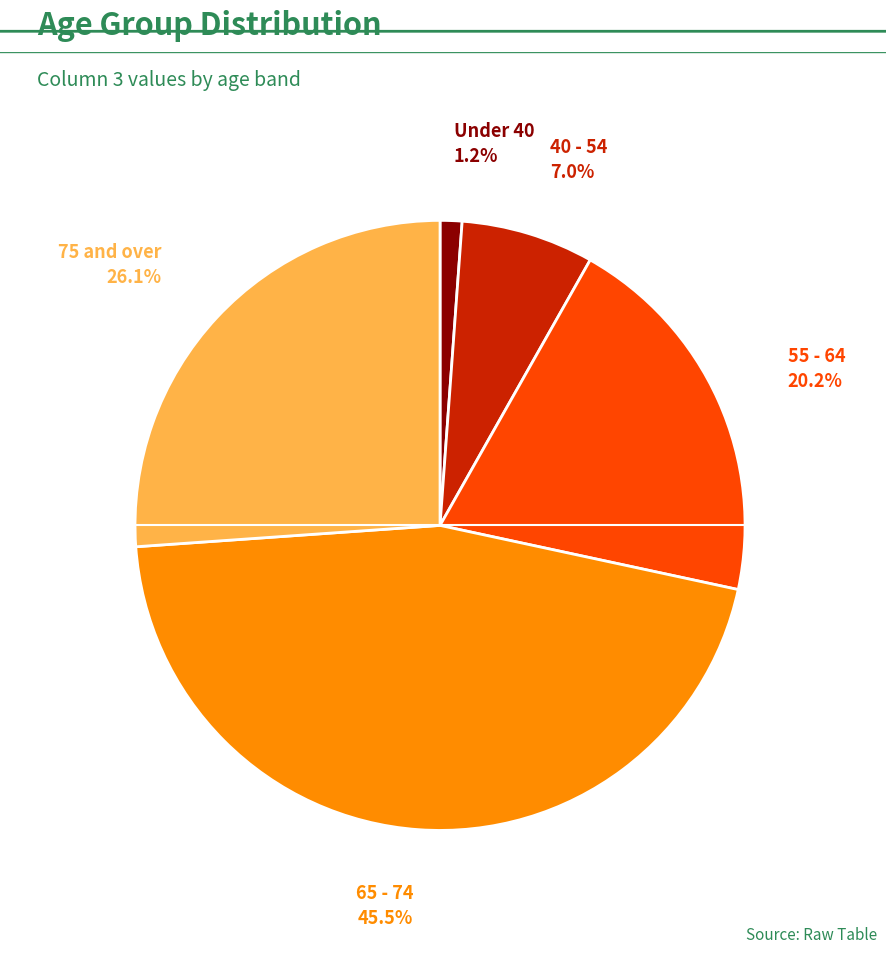

How many segments does this pie chart have?

5